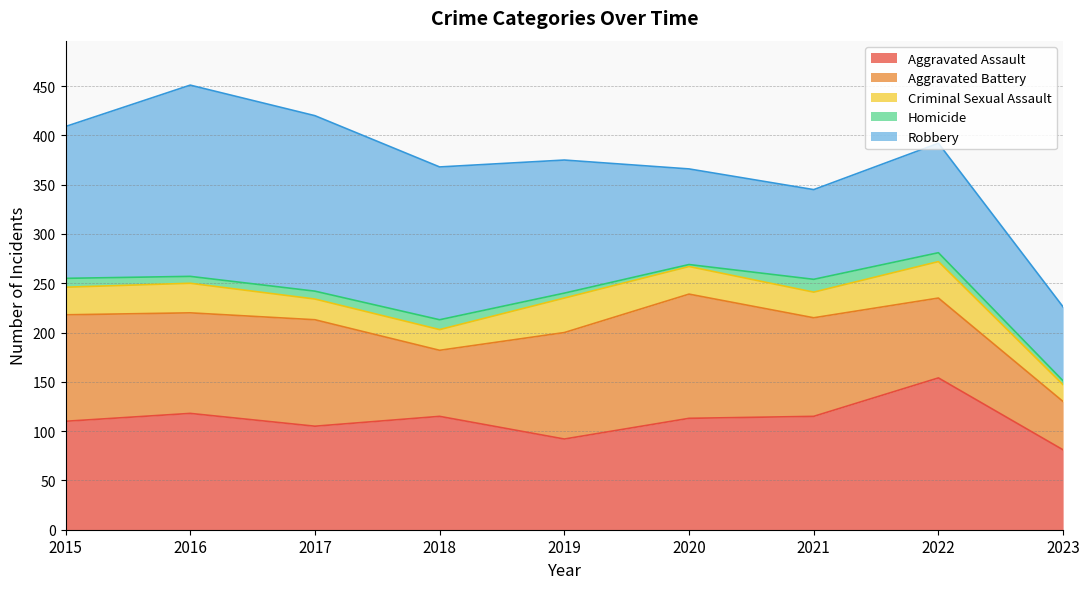

How many distinct data groups are displayed?

5